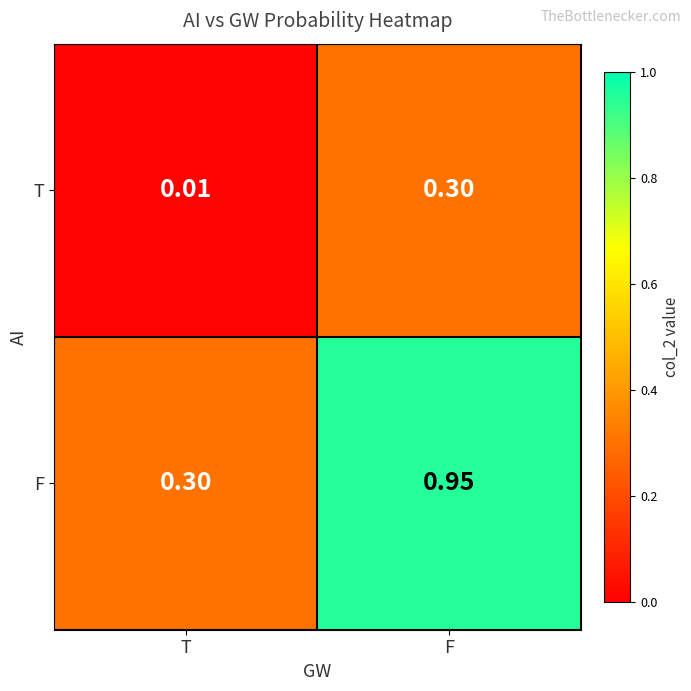

Is the value of F at F greater than the value of T at F?

Yes